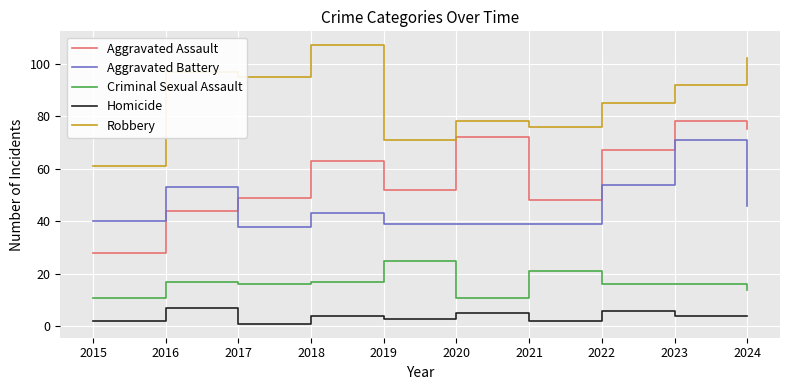

What is the spread (max minus min) of values at 2024?

98